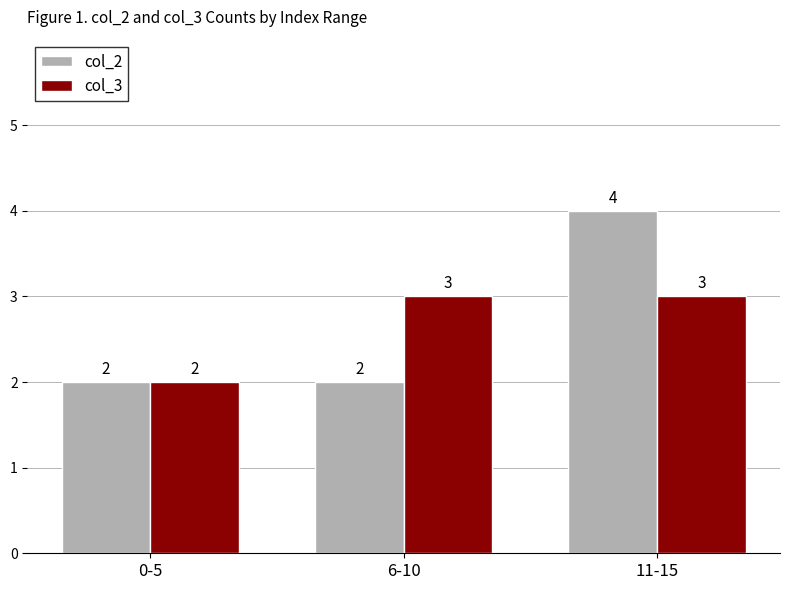

What is the value of the col_3 bar at the 2nd from the left?

3